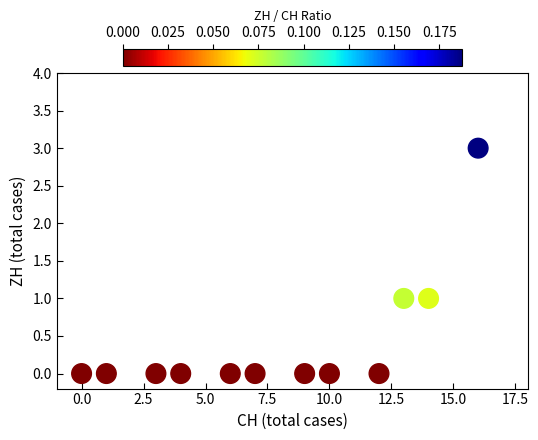

What is the average X value?

8